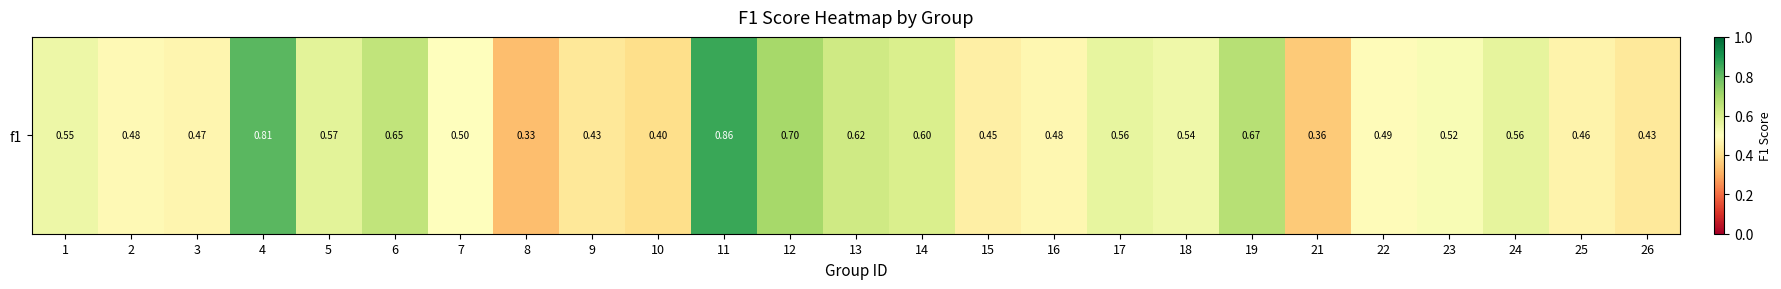

Reading left to right, what are all the values shown in this chart?

1=0.5	2=0.5	3=0.5	4=0.8	5=0.6	6=0.6	7=0.5	8=0.3	9=0.4	10=0.4	11=0.9	12=0.7	13=0.6	14=0.6	15=0.5	16=0.5	17=0.6	18=0.5	19=0.7	21=0.4	22=0.5	23=0.5	24=0.6	25=0.5	26=0.4